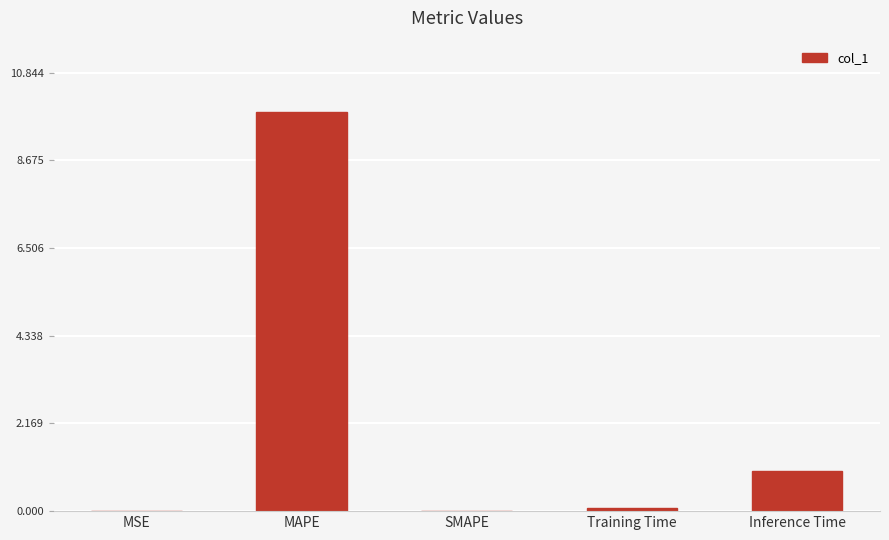

True or false: the data shows 17.7 at MAPE.

False